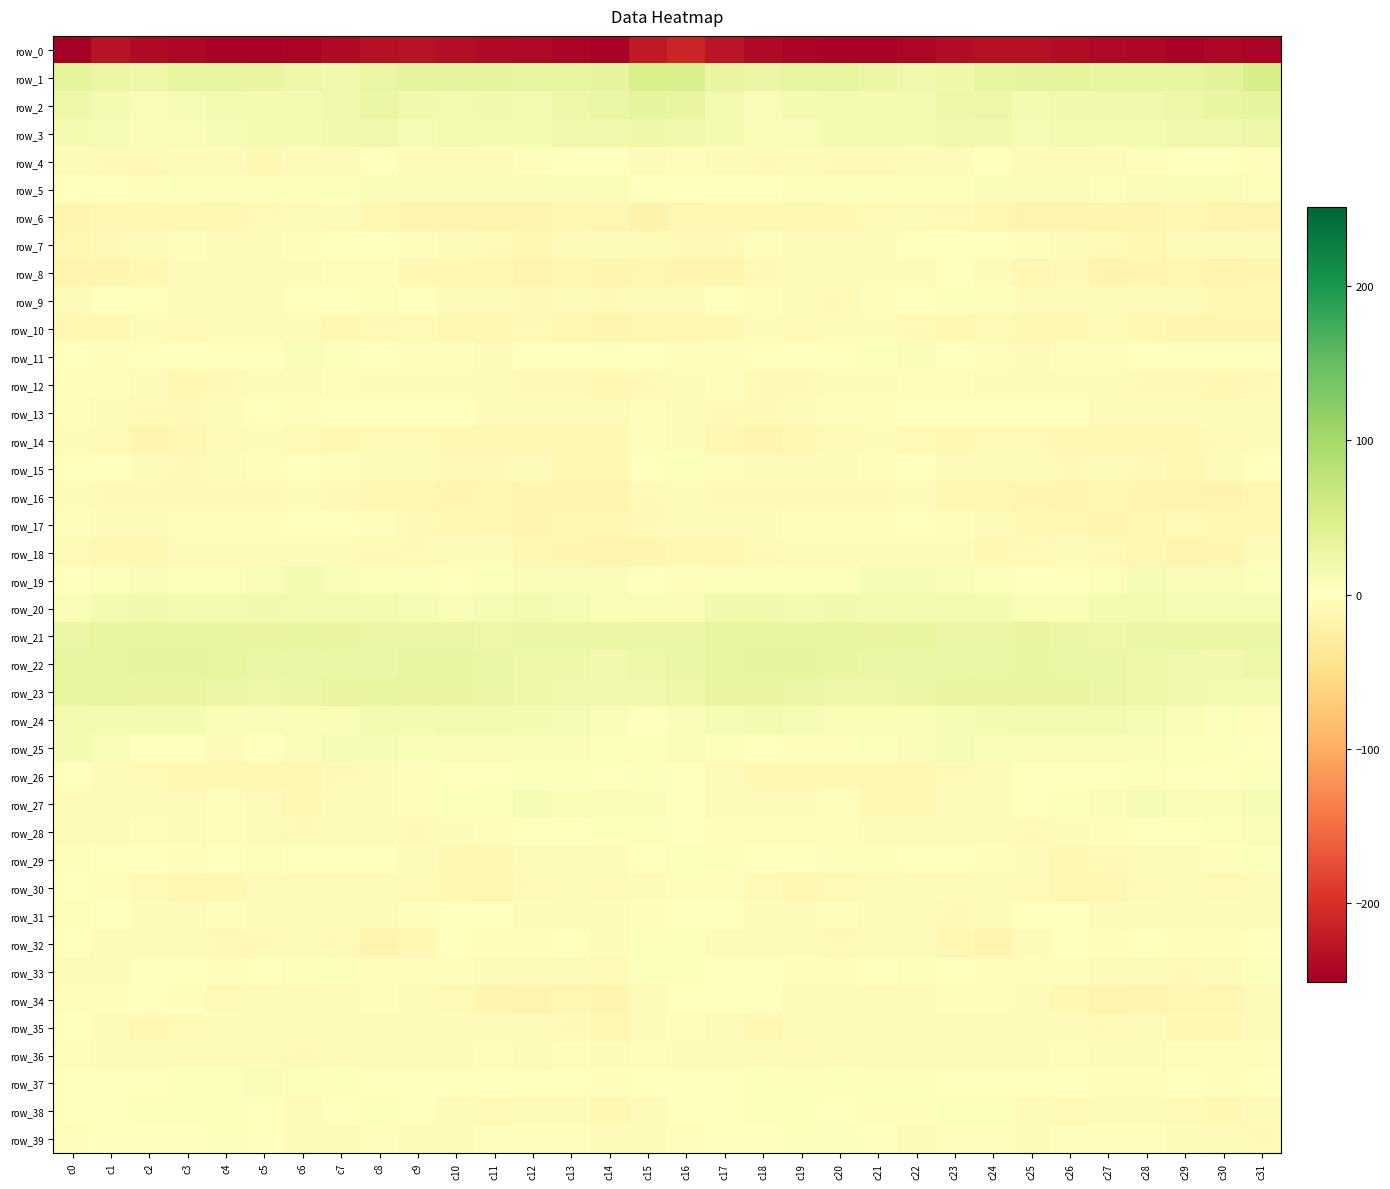

Which has a higher value, c29 or c17?

c17